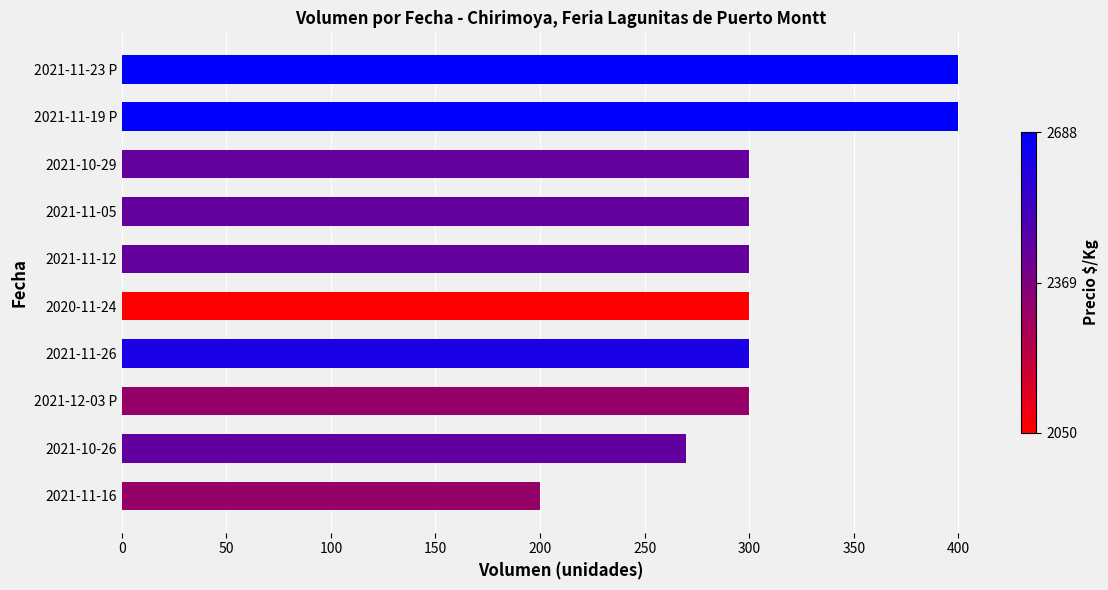

Is it true that the value at 2021-10-26 is 126?

False